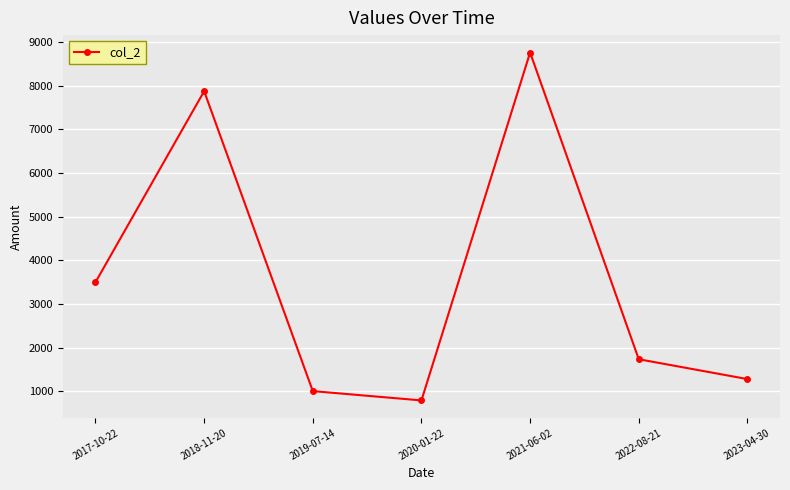

What is the smallest value displayed?

786.6